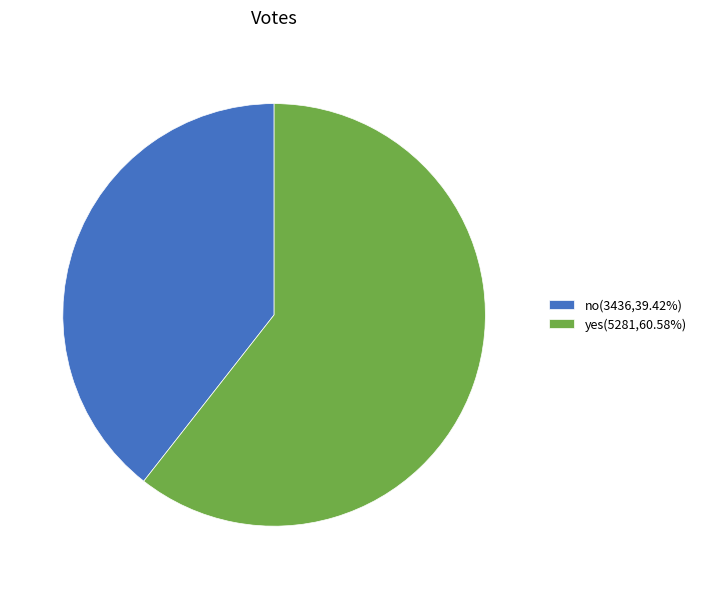

Does yes(5281,60.58%) represent more than half of the total?

Yes